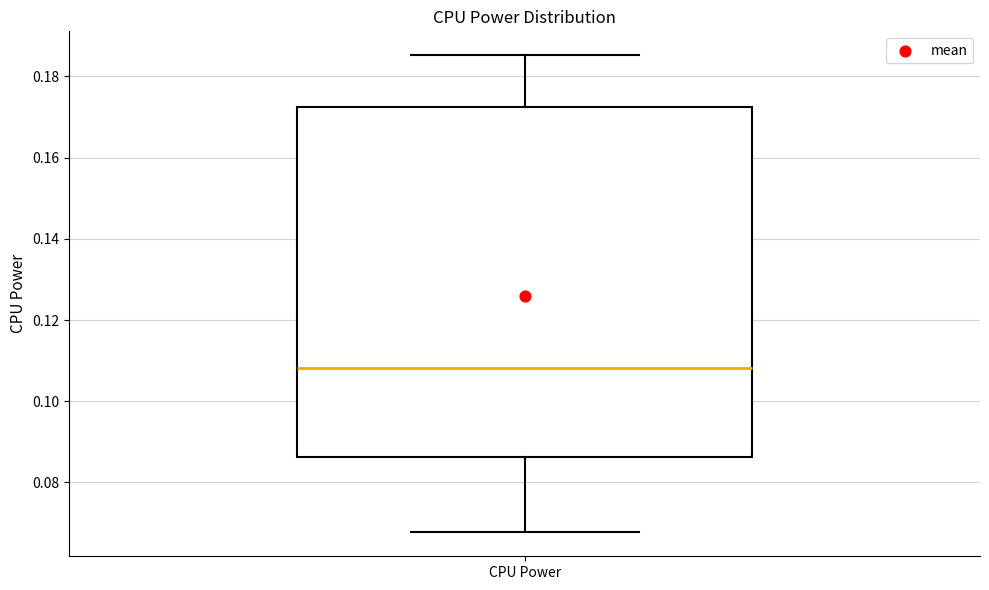

Where does the median line of the box for CPU Power sit on the y-axis? The values are not printed on the chart, so give them approximately, as read against the axis.

0.108